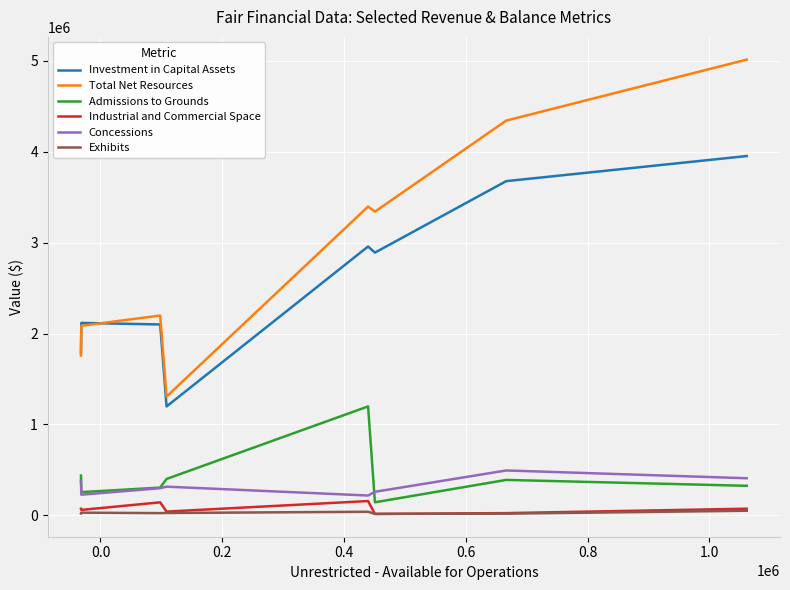

What is the highest value of the Industrial and Commercial Space series?

156194